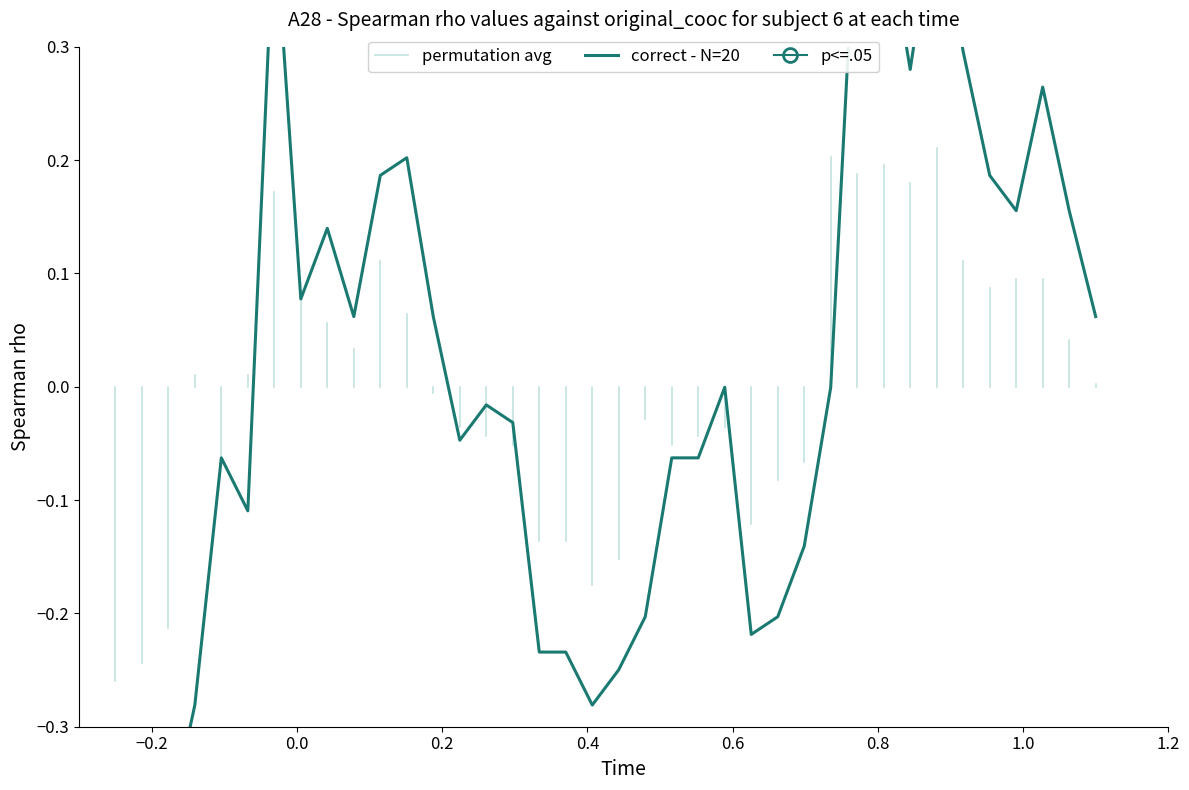

How many lines are shown in the chart?

1